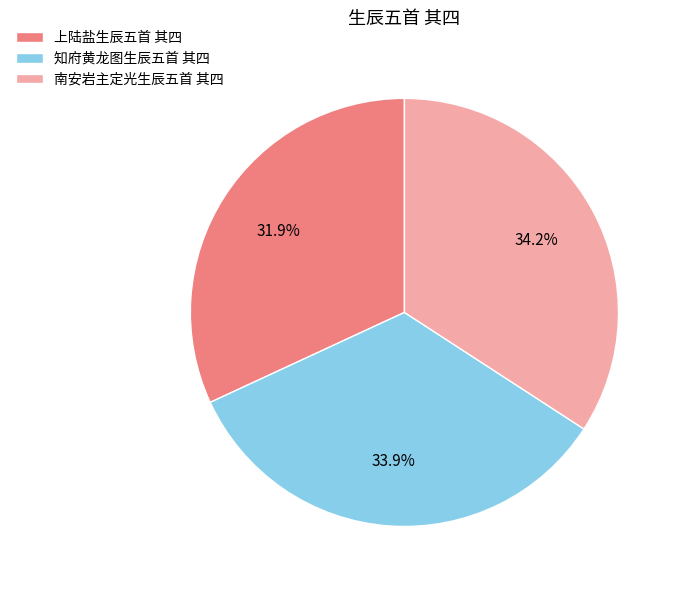

Between 上陆盐生辰五首 其四 and 知府黄龙图生辰五首 其四, which is larger?

知府黄龙图生辰五首 其四